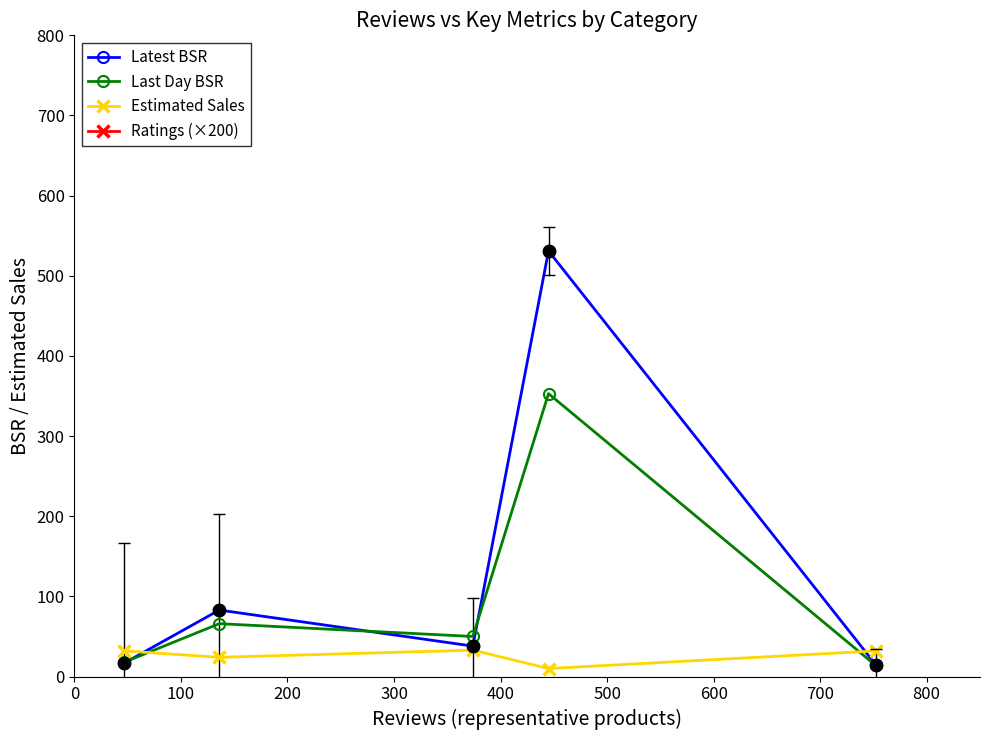

Which series has the largest total across all categories?

Ratings (×200)